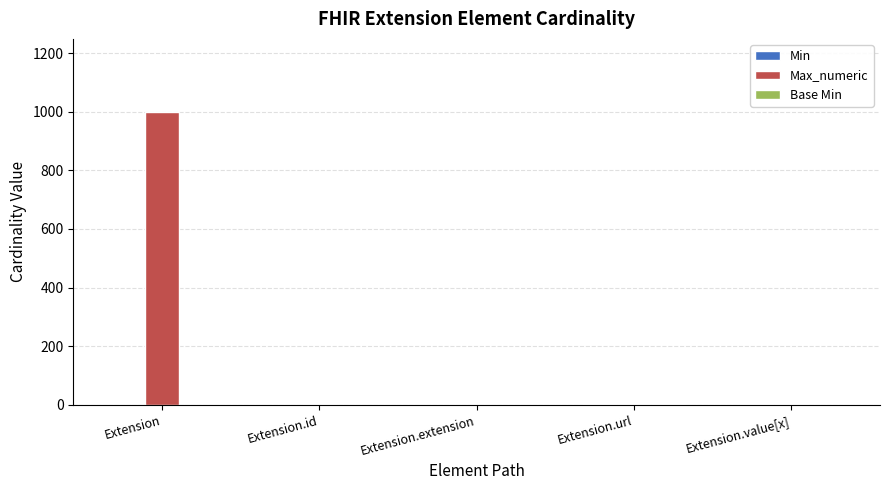

What is the maximum value shown in the chart?

999